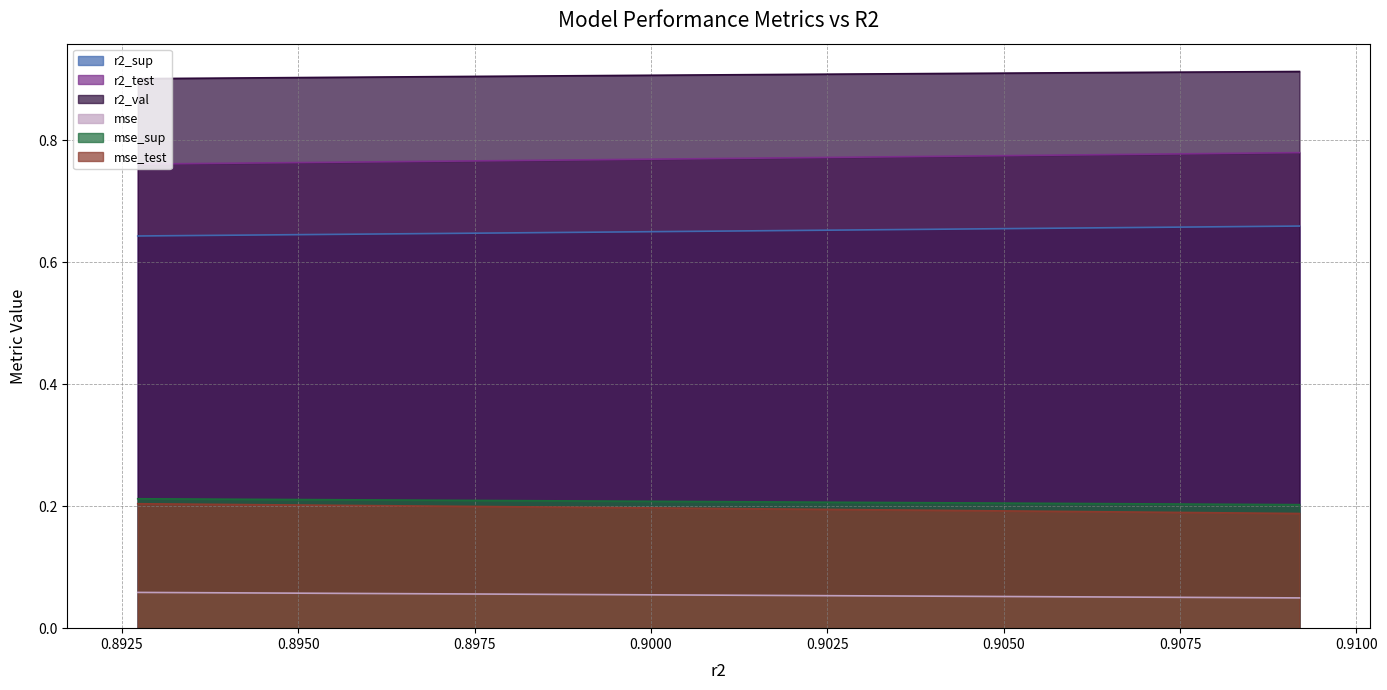

True or false: r2_val and mse_test cross at least once.

False